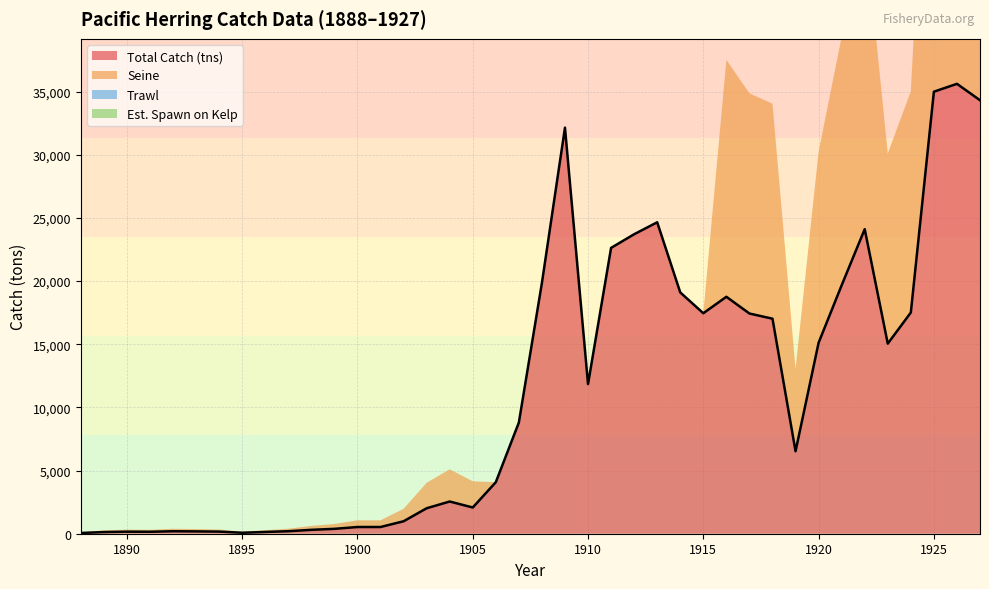

Which series has the widest spread of values?

Seine